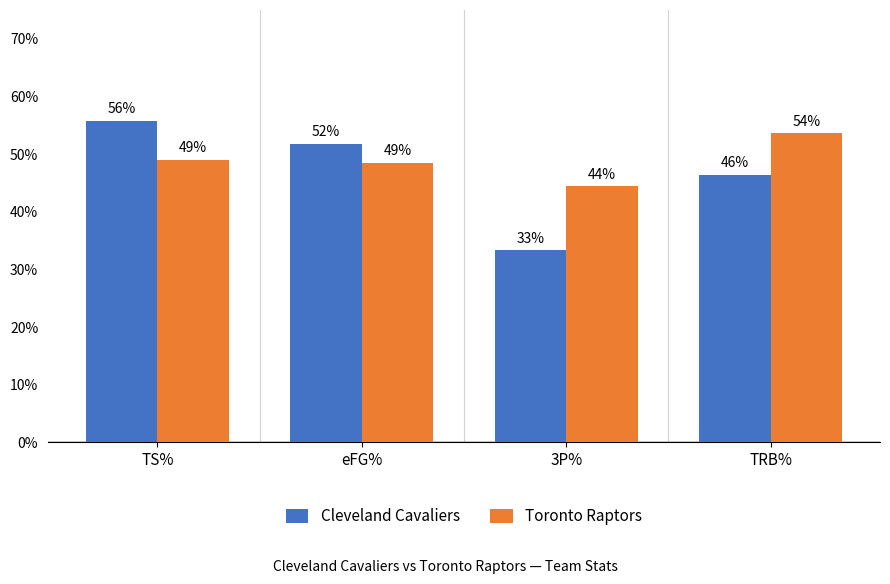

What are all the series names shown in the legend?

Cleveland Cavaliers, Toronto Raptors